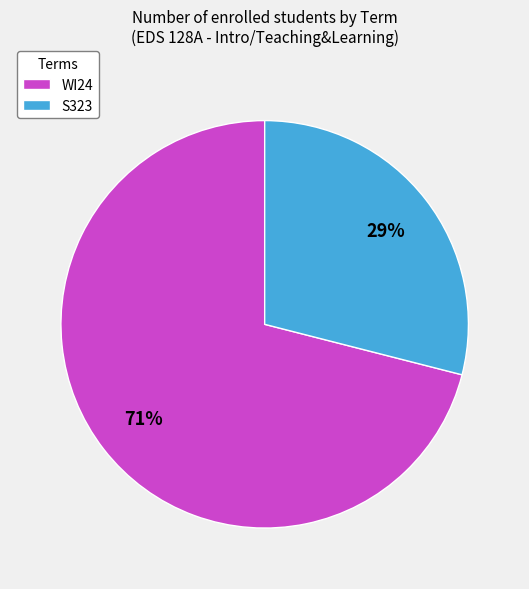

Which category has the biggest portion of the pie?

WI24